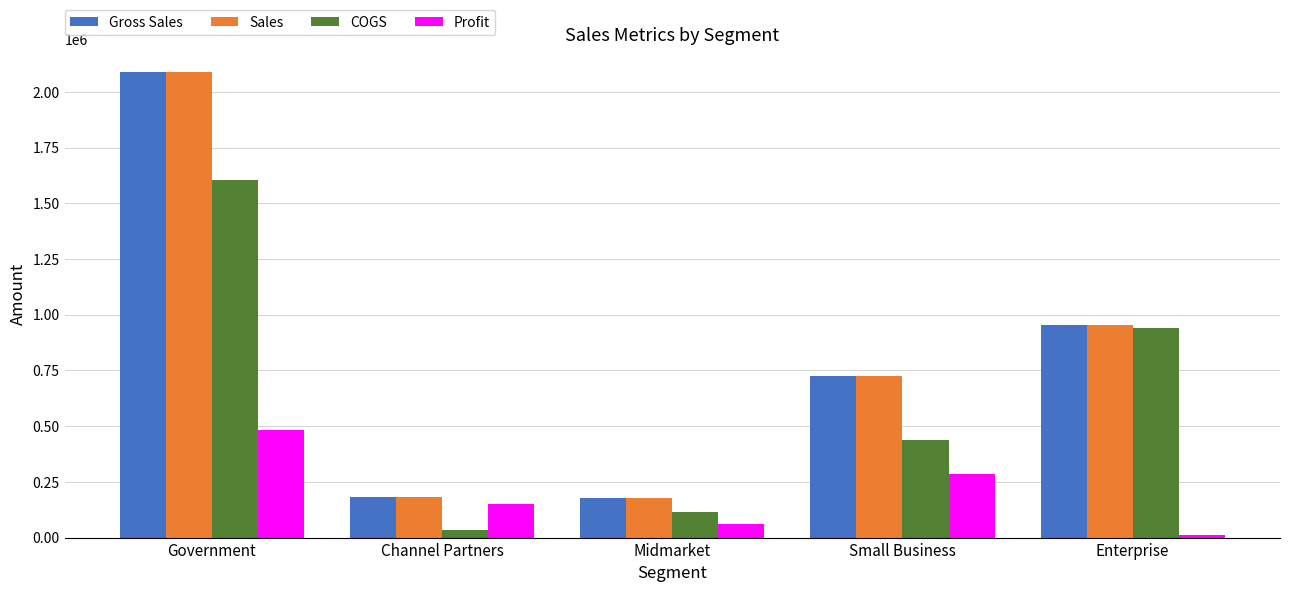

What is the difference between the highest and lowest values at Enterprise?

941220